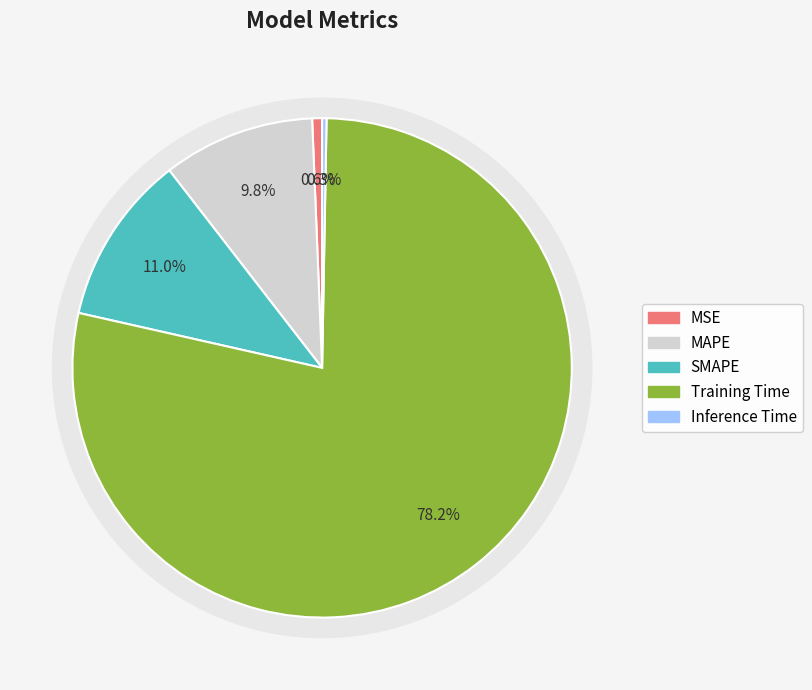

How many slices are in this pie chart?

5